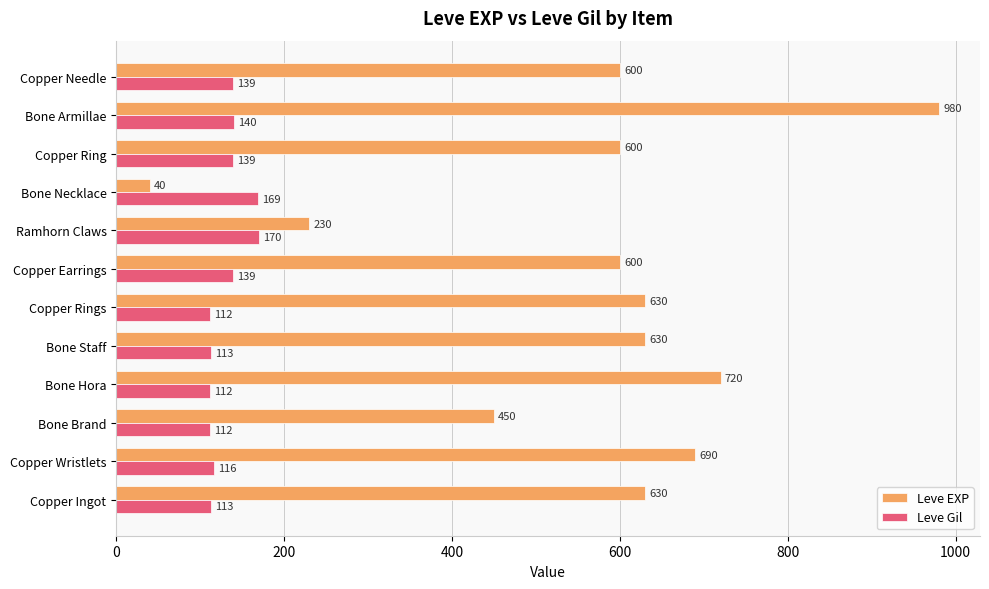

The Leve EXP series shows 391 at Ramhorn Claws. True or false?

False